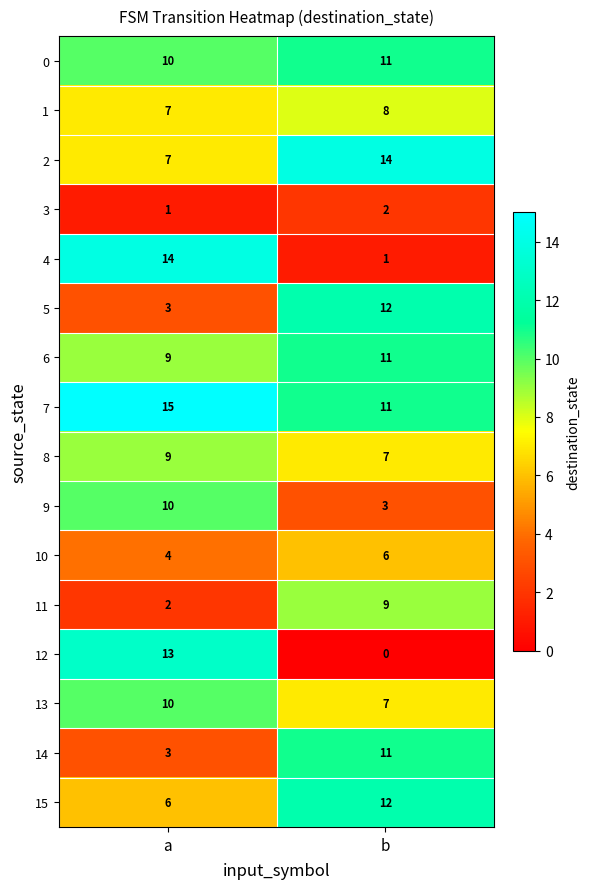

Which series has the largest total across all categories?

7